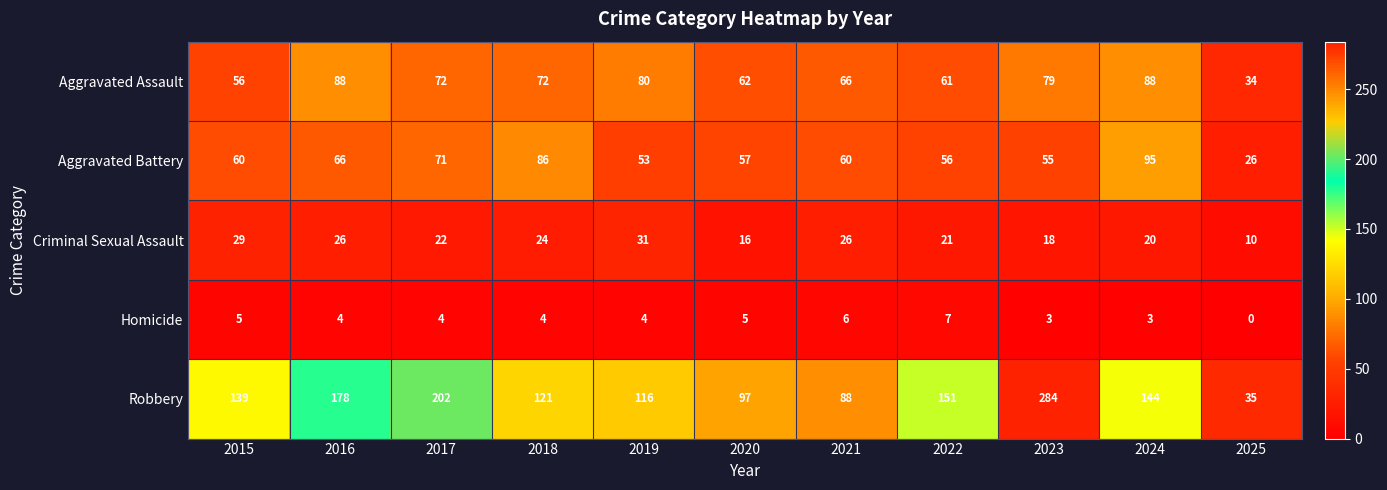

True or false: Homicide has a value of 9 at 2020.

False